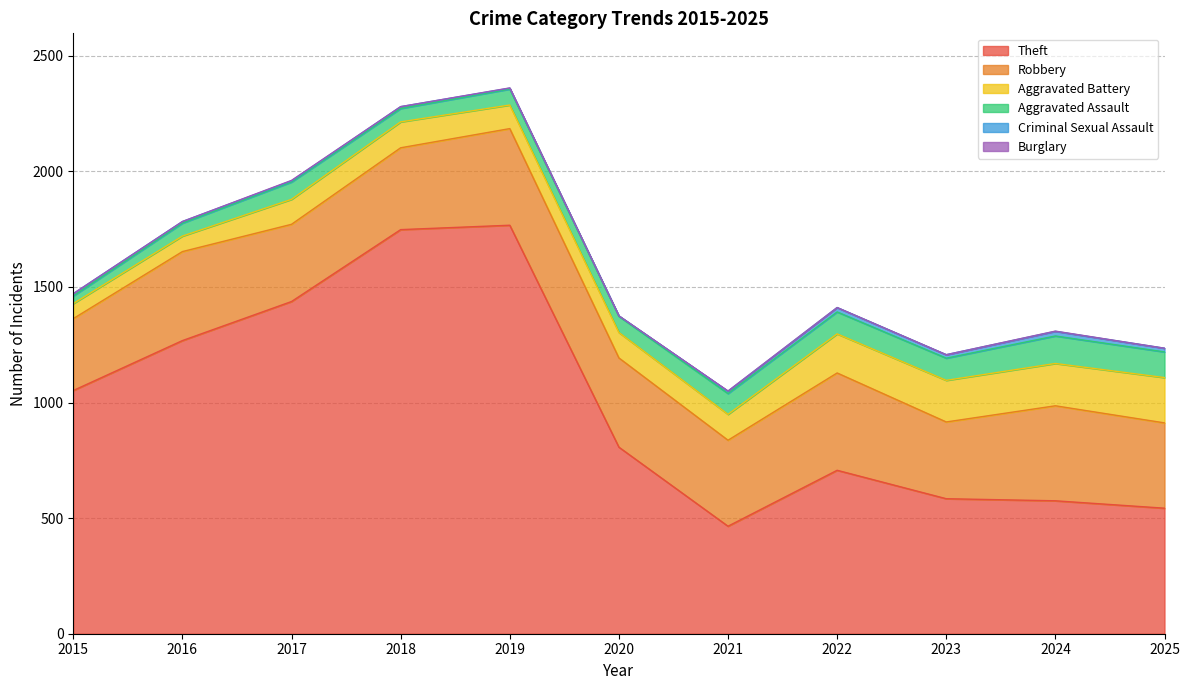

What is the average value of the Theft series?

996